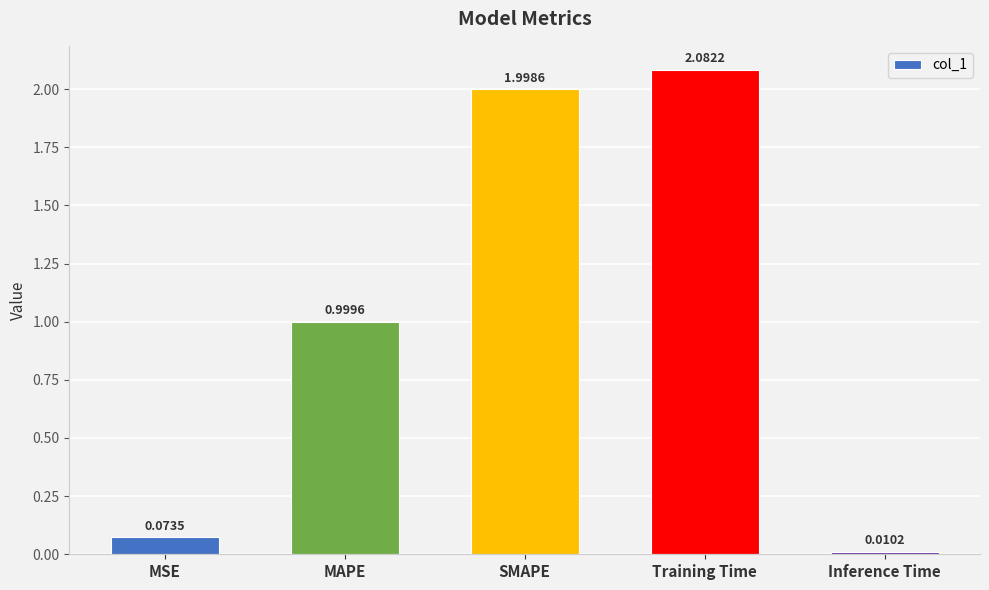

Rank the categories by value from lowest to highest.

Inference Time, MSE, MAPE, SMAPE, Training Time